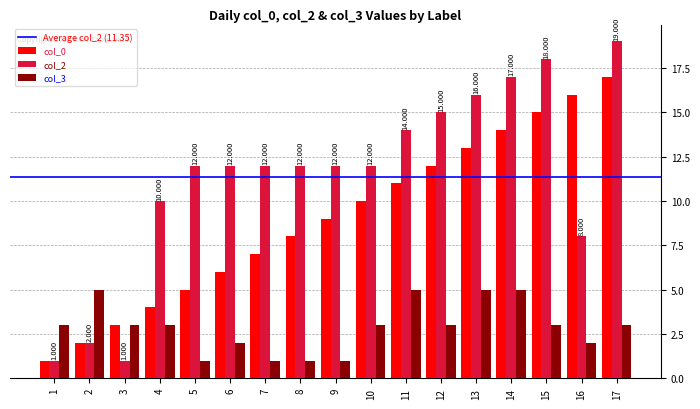

Reading right to left, list all the values displayed in this chart.

col_0: 17=17	16=16	15=15	14=14	13=13	12=12	11=11	10=10	9=9	8=8	7=7	6=6	5=5	4=4	3=3	2=2	1=1
col_2: 17=19	16=8	15=18	14=17	13=16	12=15	11=14	10=12	9=12	8=12	7=12	6=12	5=12	4=10	3=1	2=2	1=1
col_3: 17=3	16=2	15=3	14=5	13=5	12=3	11=5	10=3	9=1	8=1	7=1	6=2	5=1	4=3	3=3	2=5	1=3